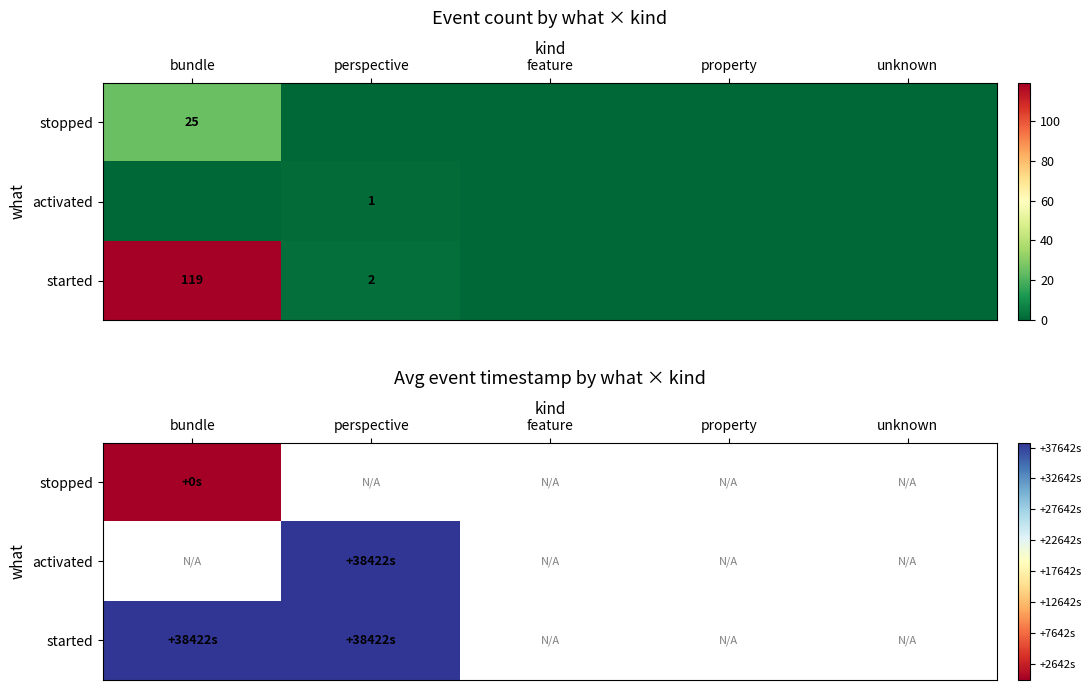

Which has a higher value, property or unknown?

unknown